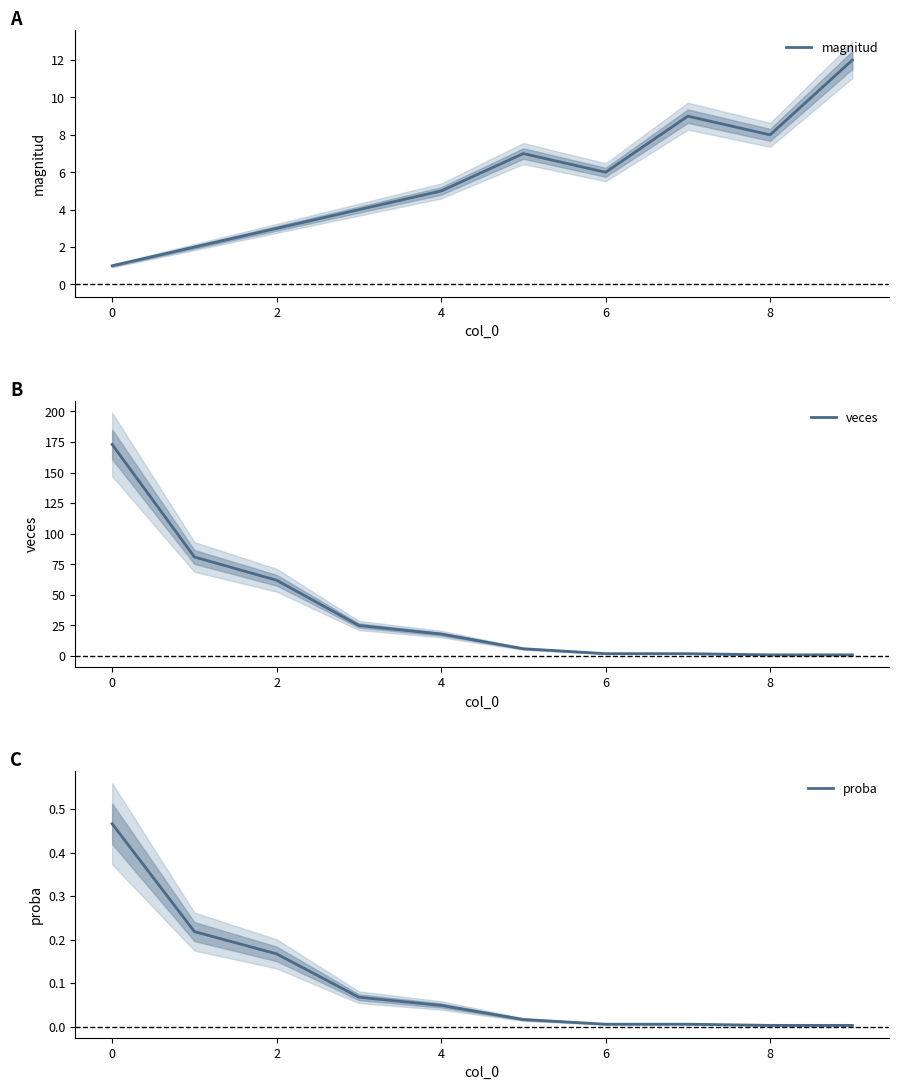

How many lines are shown in the chart?

3